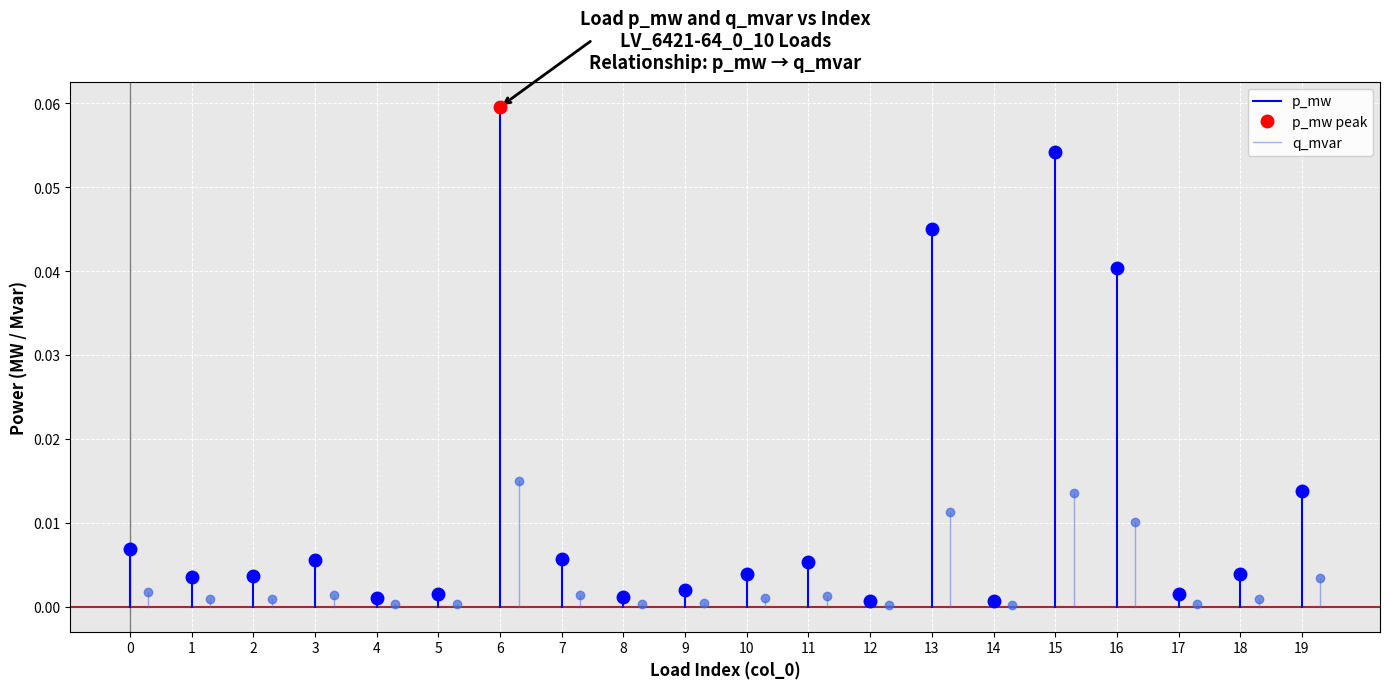

What are all the series names shown in the legend?

p_mw, q_mvar